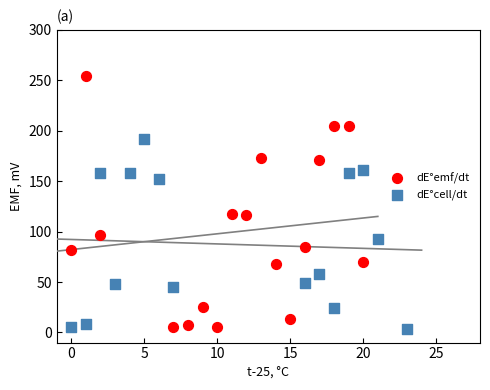

What are all the series names shown in the legend?

dE°emf/dt, dE°cell/dt